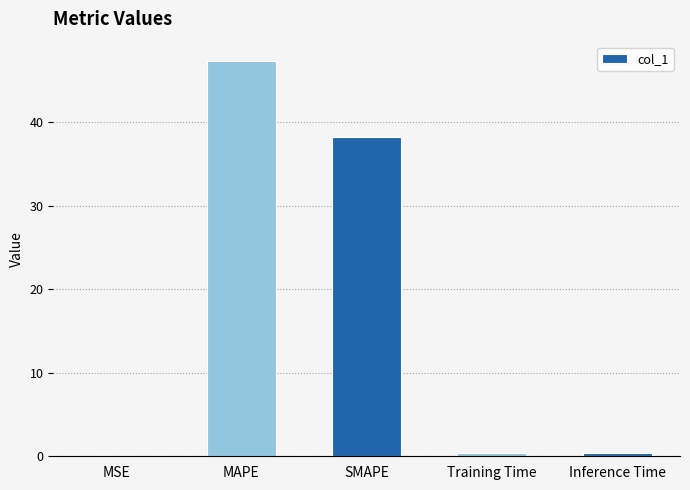

Which has a higher value, Inference Time or SMAPE?

SMAPE